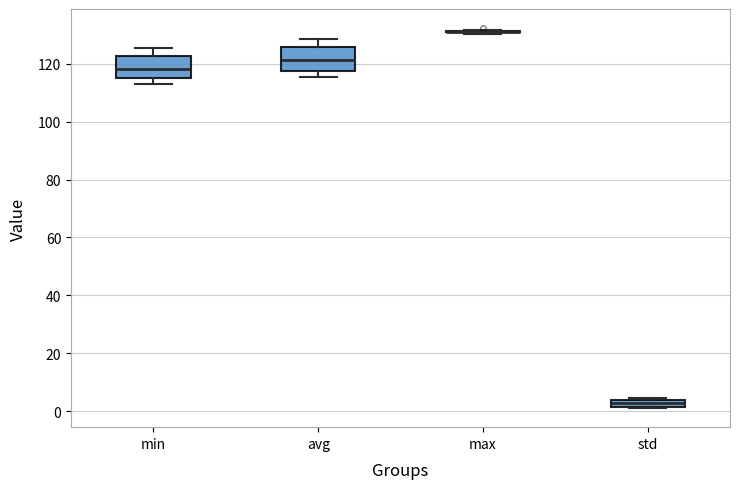

Where does the median line of the box for min sit on the y-axis? The values are not printed on the chart, so give them approximately, as read against the axis.

118